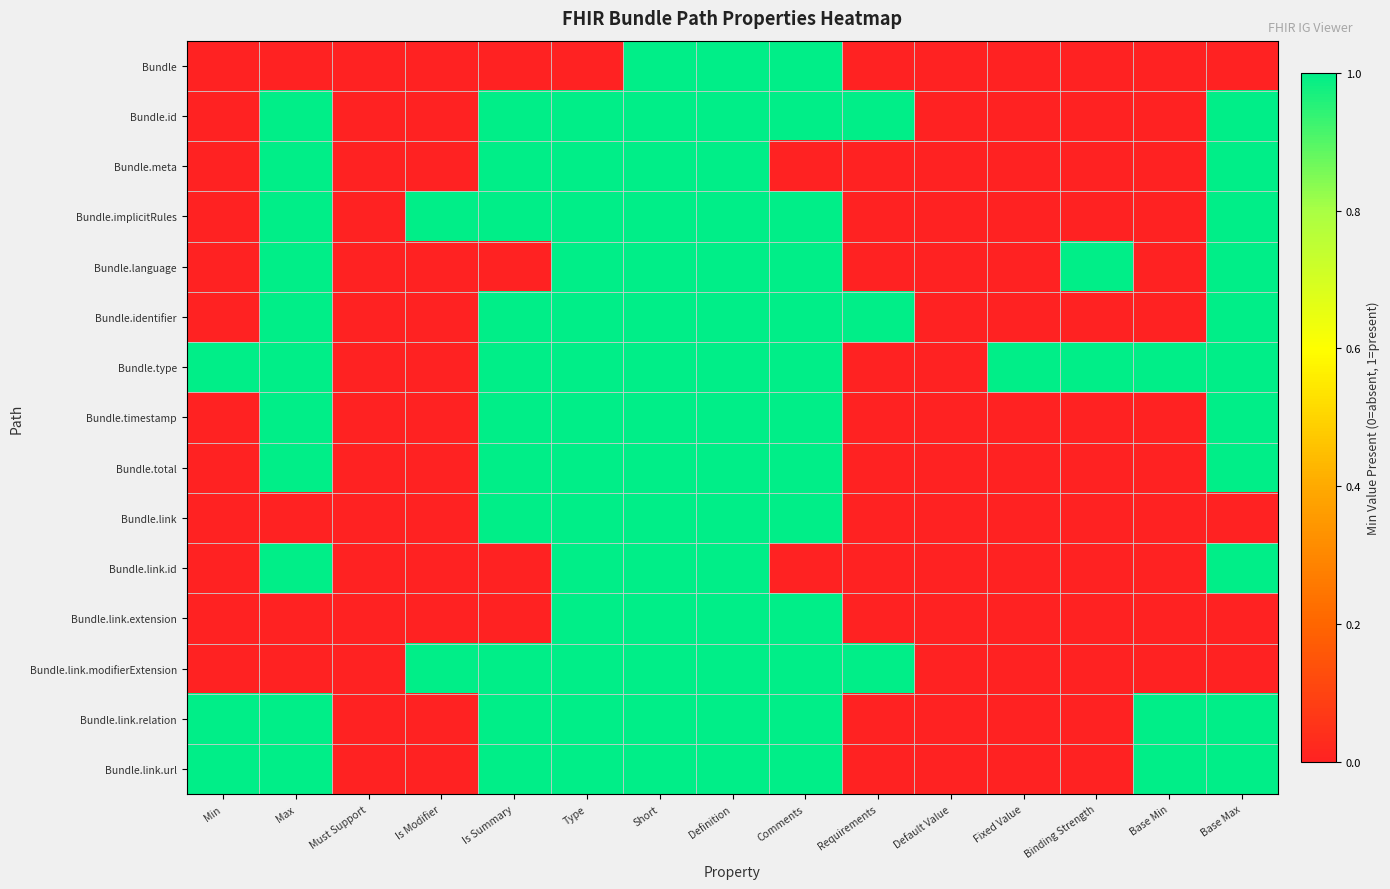

Which series has the largest range (max minus min)?

Bundle